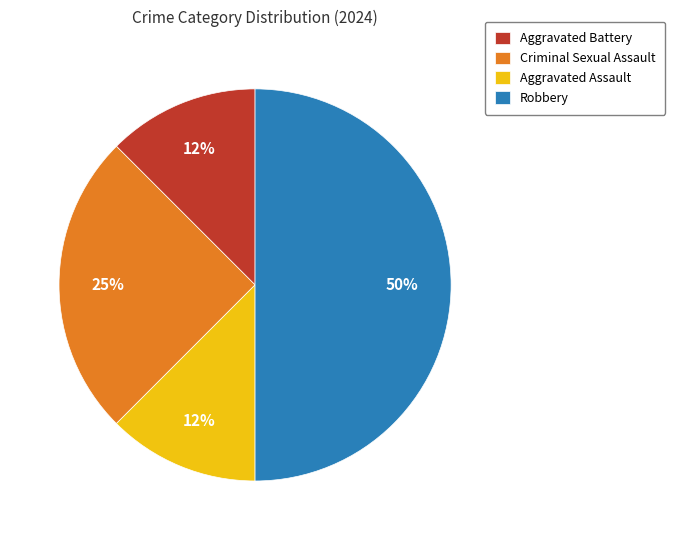

What is the largest slice in the pie chart?

Robbery